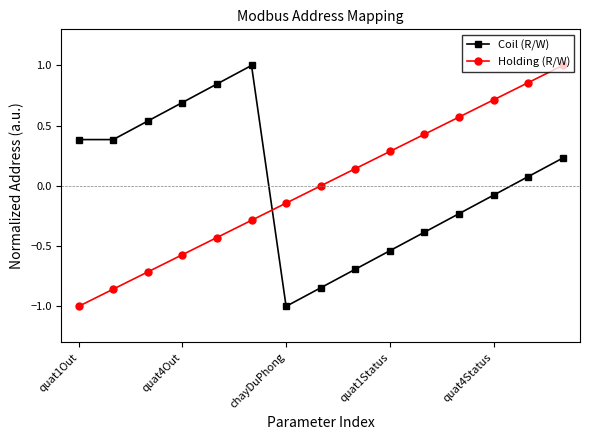

What is the difference between the maximum and minimum values in the Holding (R/W) series?

2.0